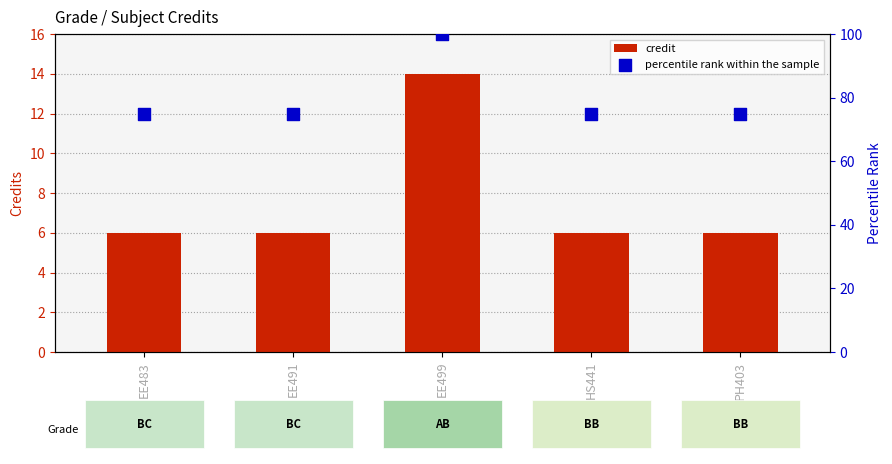

At how many categories does at least one series exceed 36?

5